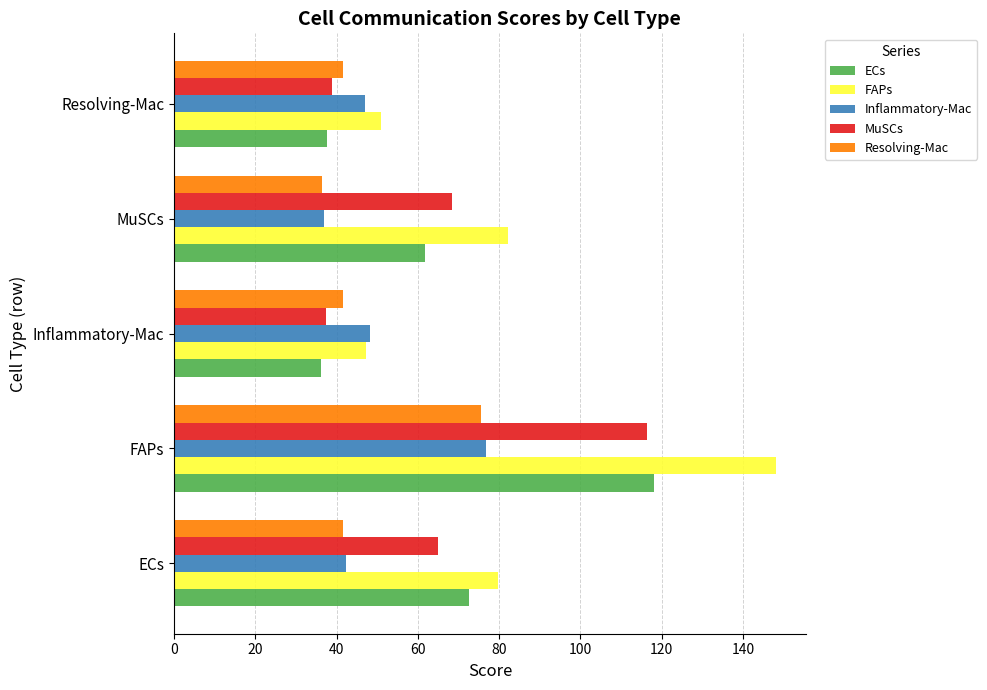

True or false: ECs has a value of 211.8 at FAPs.

False